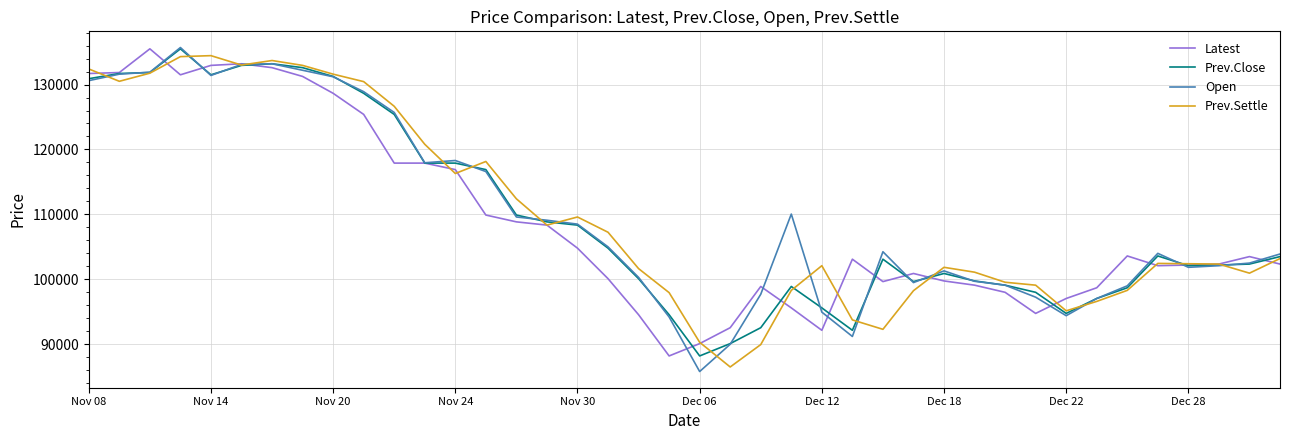

How many lines are shown in the chart?

4